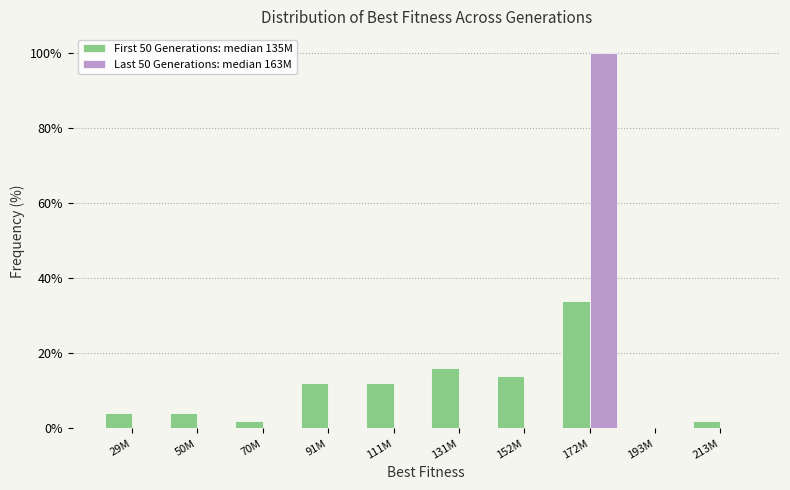

Reading right to left, list all the values displayed in this chart.

First 50 Generations: median 135M: 213M=2.0	193M=0.0	172M=34.0	152M=14.0	131M=16.0	111M=12.0	91M=12.0	70M=2.0	50M=4.0	29M=4.0
Last 50 Generations: median 163M: 213M=0.0	193M=0.0	172M=100.0	152M=0.0	131M=0.0	111M=0.0	91M=0.0	70M=0.0	50M=0.0	29M=0.0